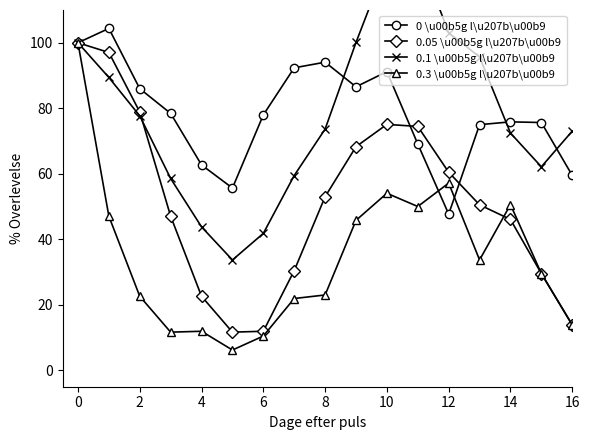

How many intersections are there between 0.05 \u00b5g l\u207b\u00b9 and 0 \u00b5g l\u207b\u00b9?

2